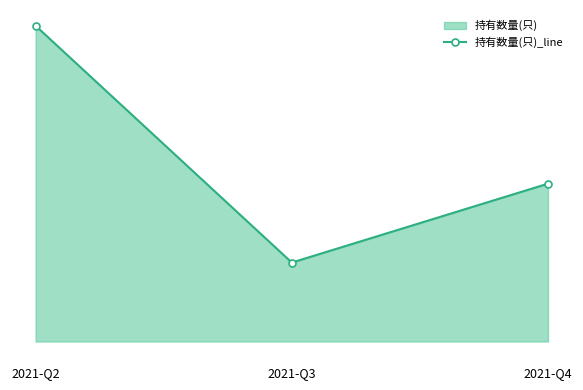

How many data points does each series have?

3